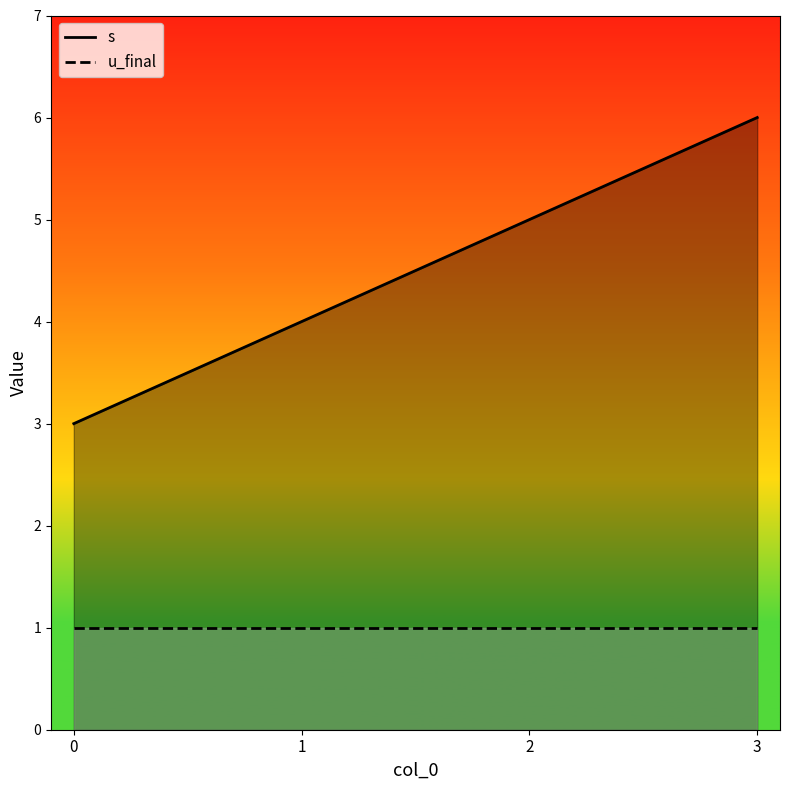

True or false: there are more than 0 points higher than both neighbors.

False